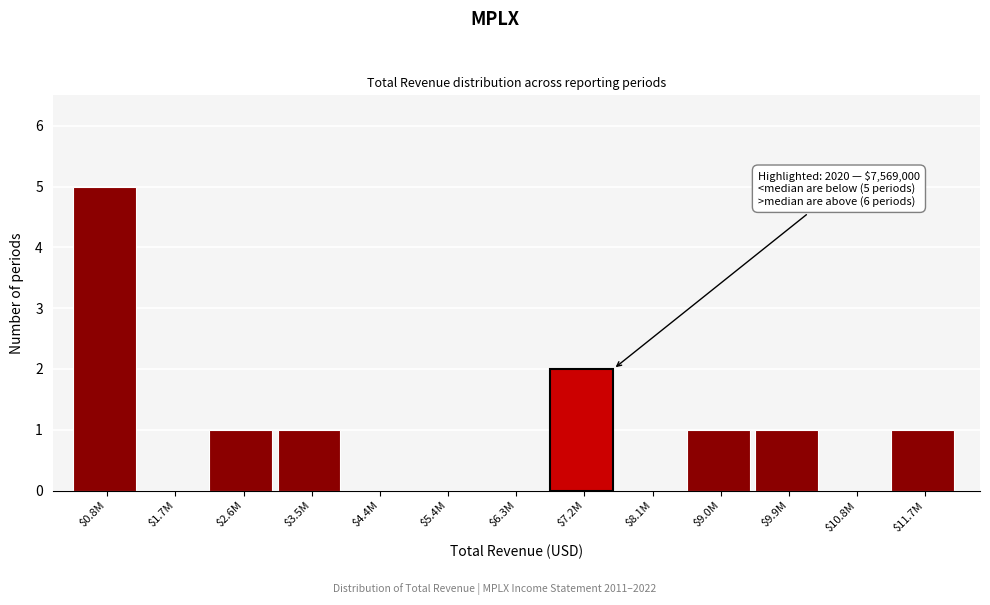

True or false: the data shows 1 at $2.6M.

True